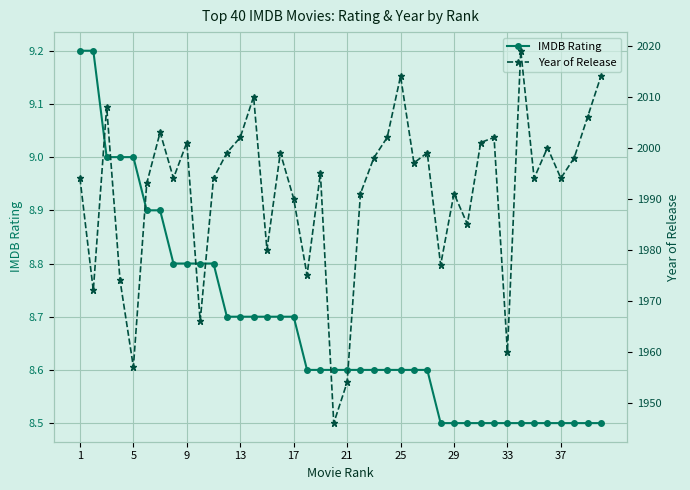

True or false: IMDB Rating has a value of 5.7 at 37.

False